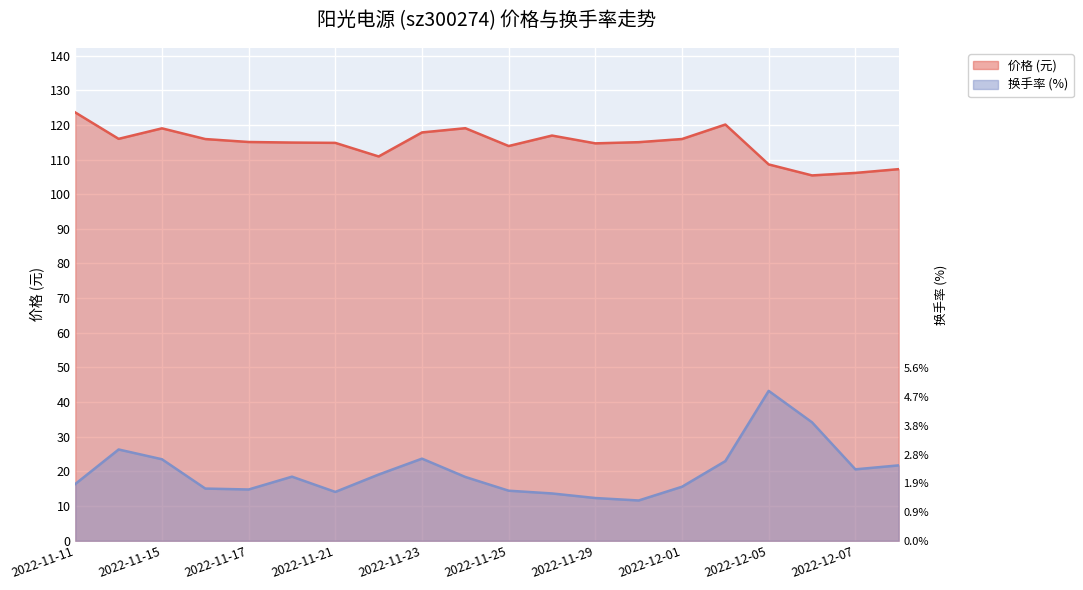

What position from the left is 2022-12-05?

17